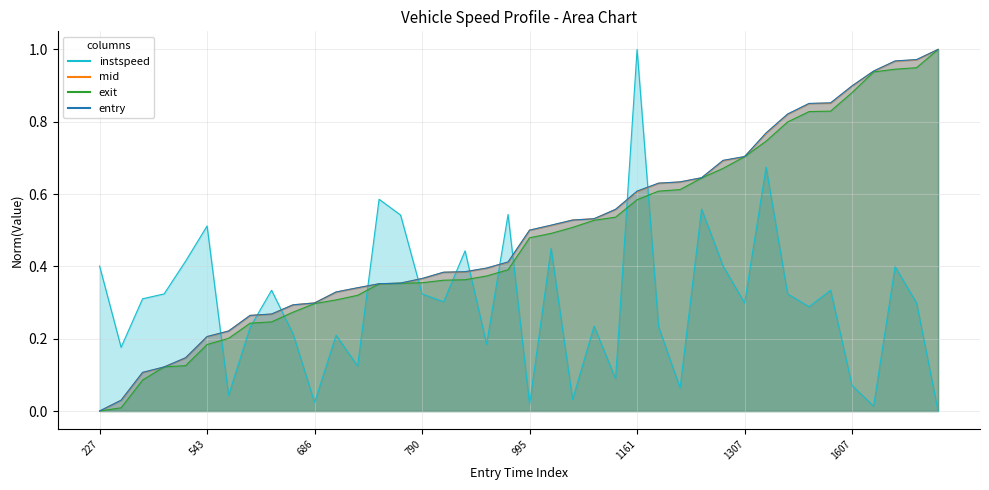

What is the sum of the mid values at 27 and 33?

1.5